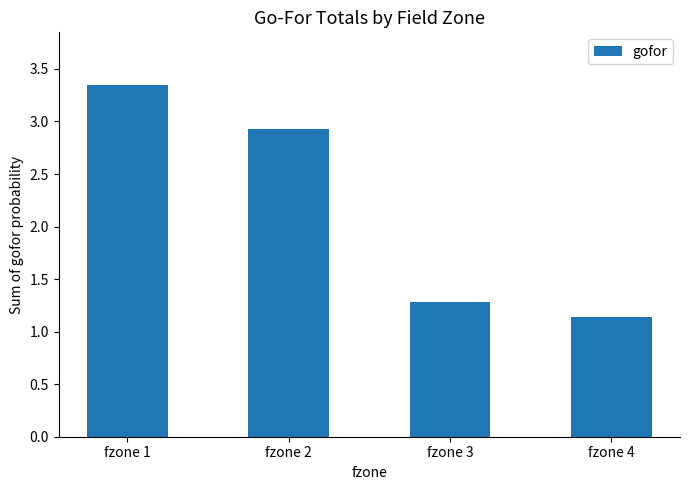

What is the difference between the values at fzone 1 and fzone 4?

2.2